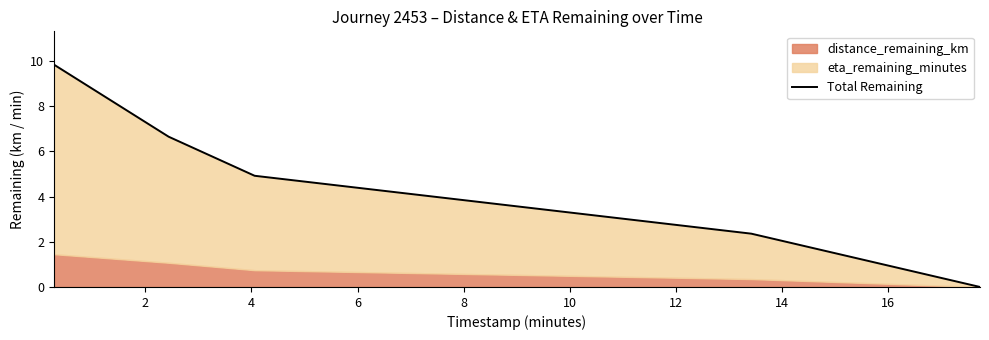

How many lines are shown in the chart?

1